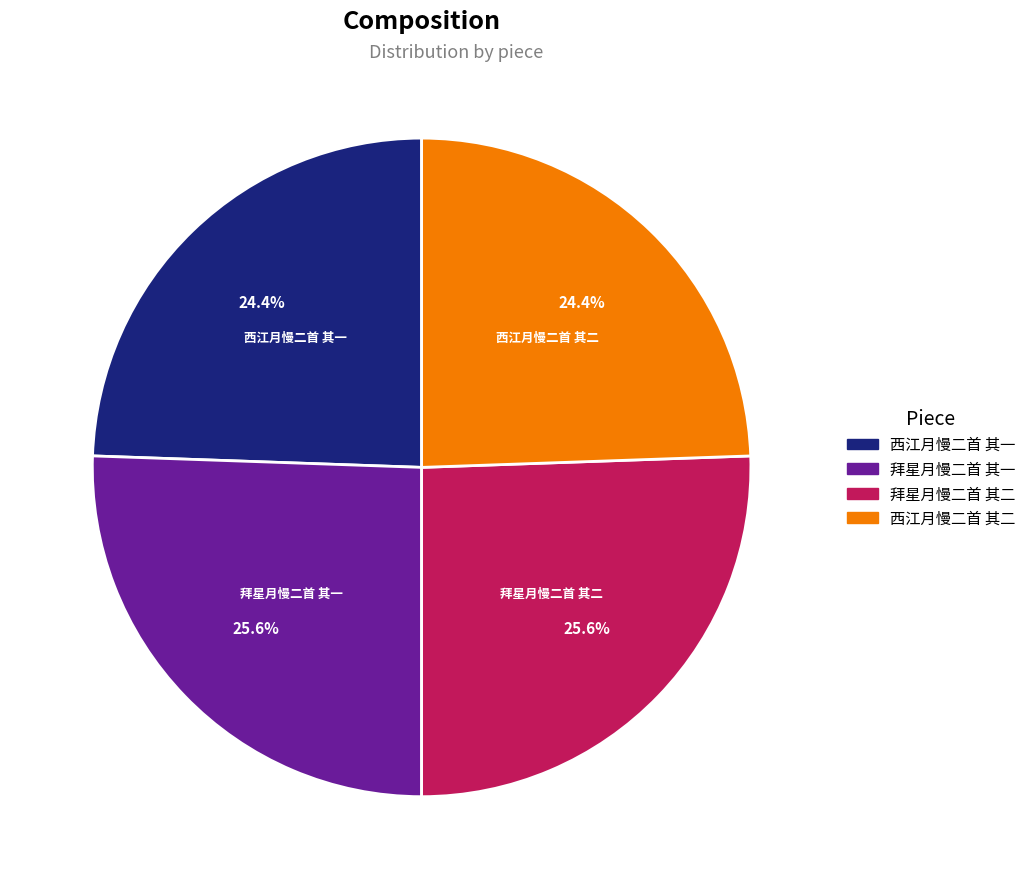

What portion of the pie excludes 拜星月慢二首 其一?

74.4%